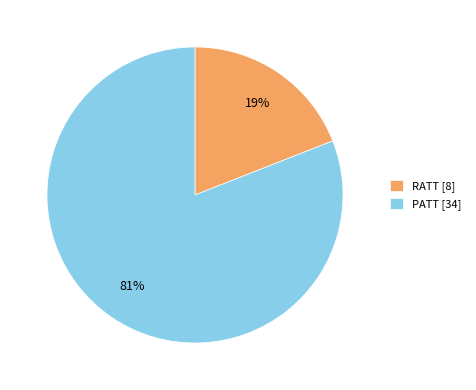

Which has a higher value, PATT [34] or RATT [8]?

PATT [34]